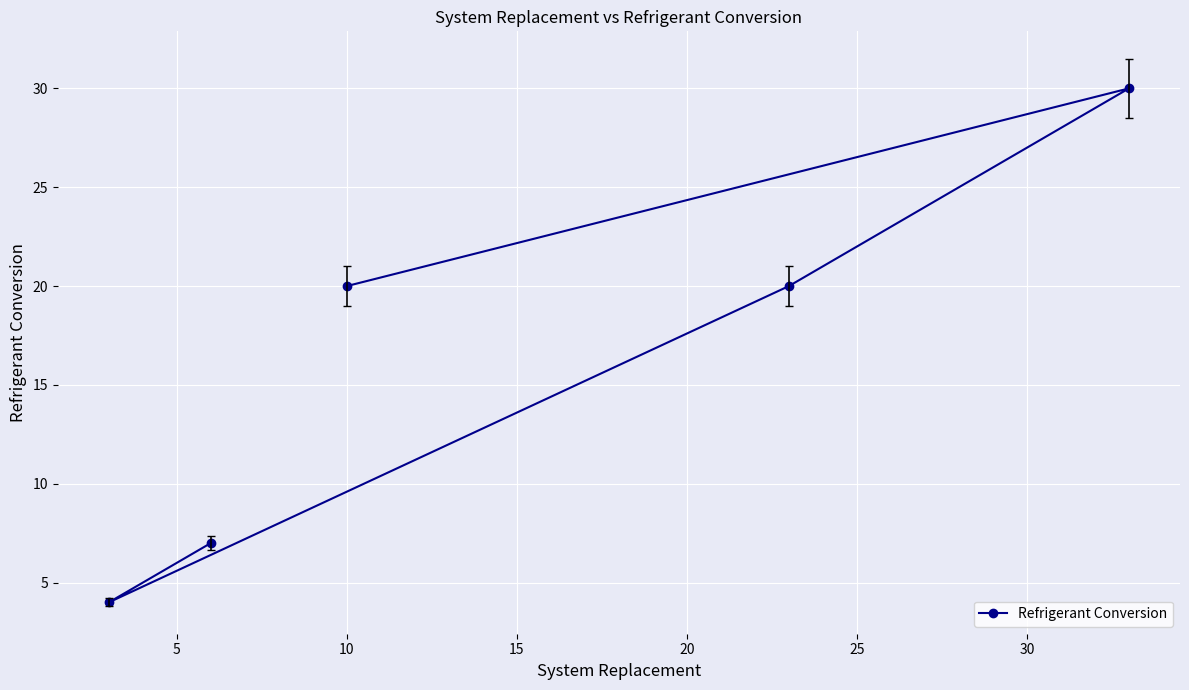

What is the smallest value displayed?

4